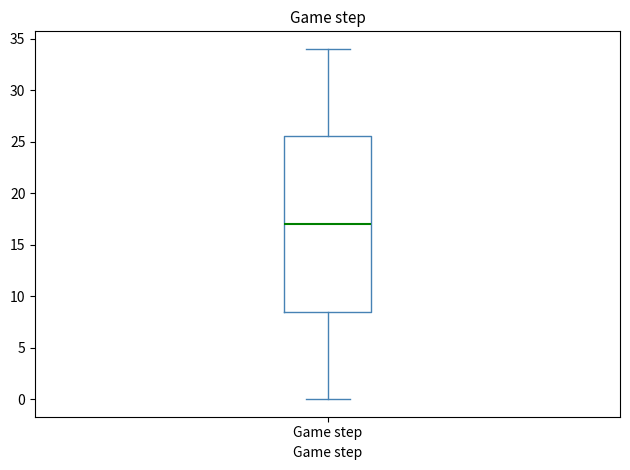

Read this box plot against the y-axis: the position of the median line, the range covered by the box, and the ends of both whiskers. The values are not printed on the chart, so give them approximately, as read against the axis.

median 17.0, box 8.5 to 25.5, whiskers 0.0 to 34.0